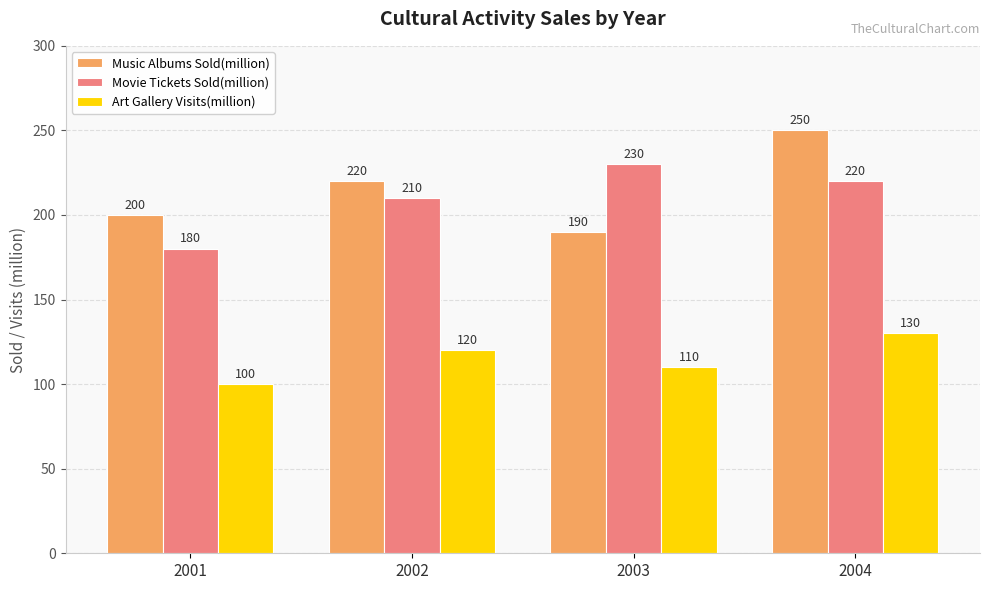

Rank the categories by Movie Tickets Sold(million) value from lowest to highest.

2001, 2002, 2004, 2003